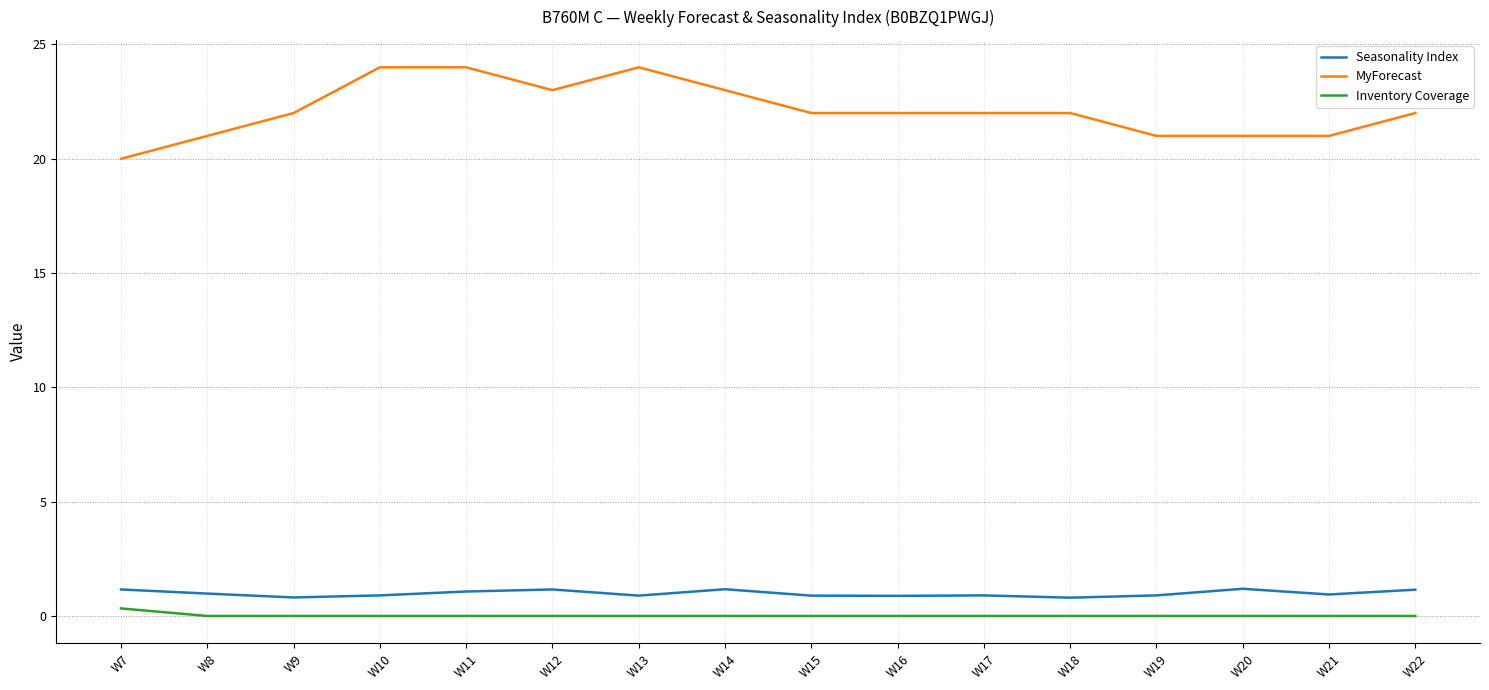

What is the highest value of the Seasonality Index series?

1.2